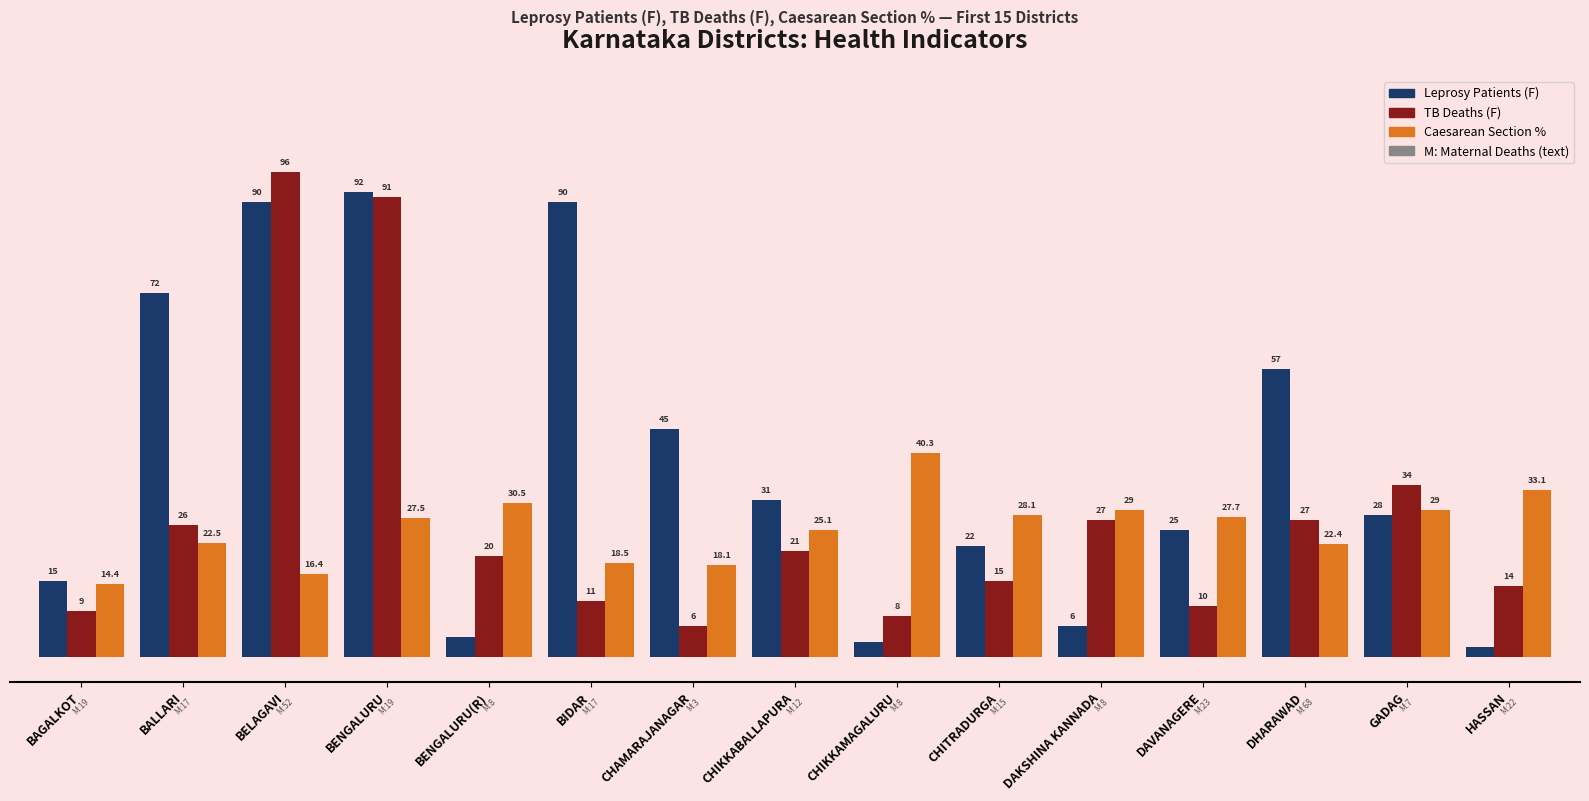

At which category is the sum across all series the highest?

BENGALURU